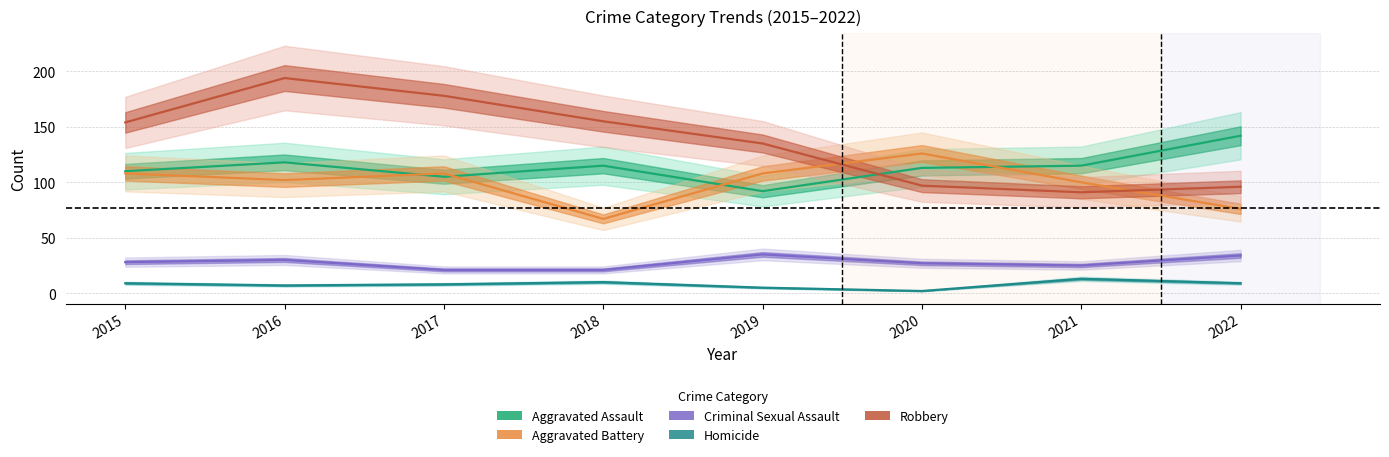

Between 2021 and 2019, which is larger?

2021